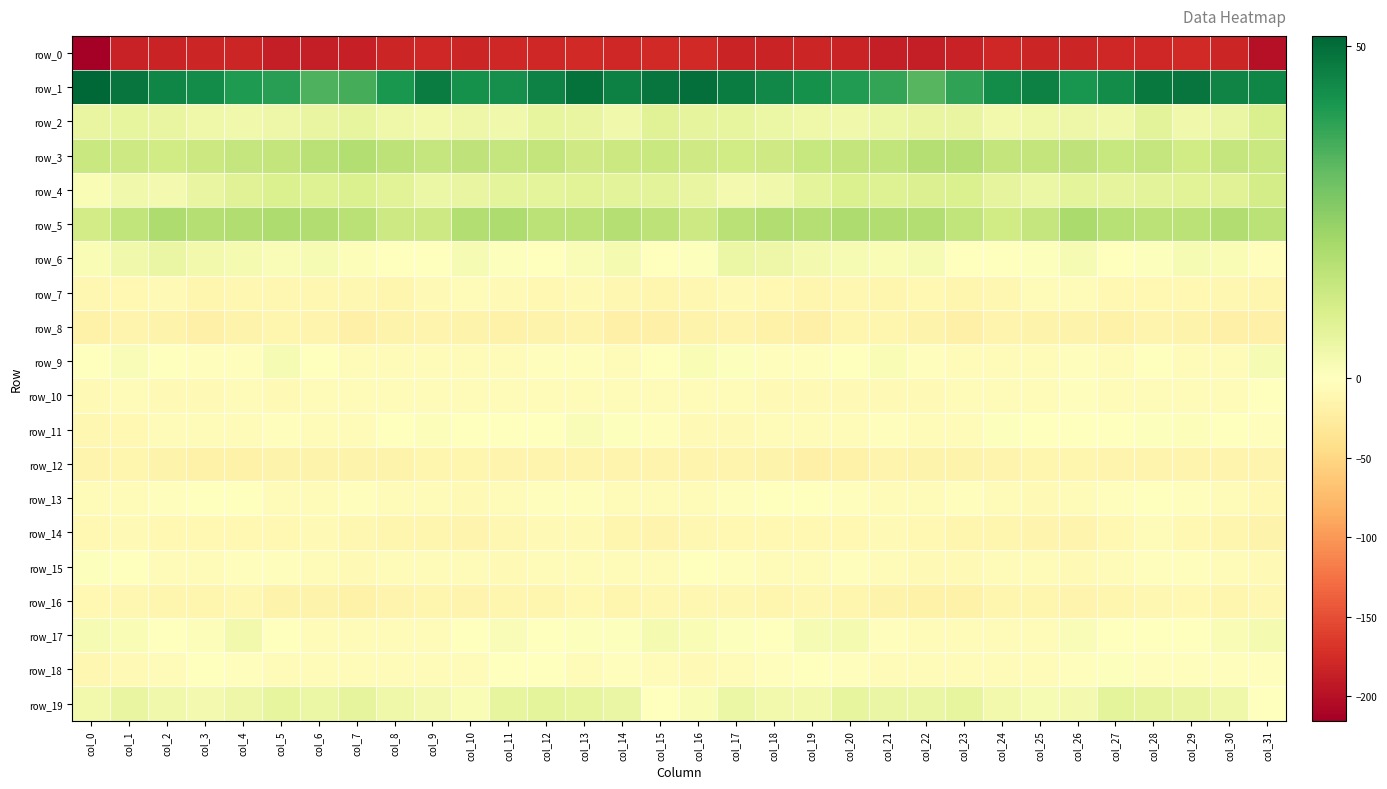

Which series changed the most between col_3 and col_24?

row_17